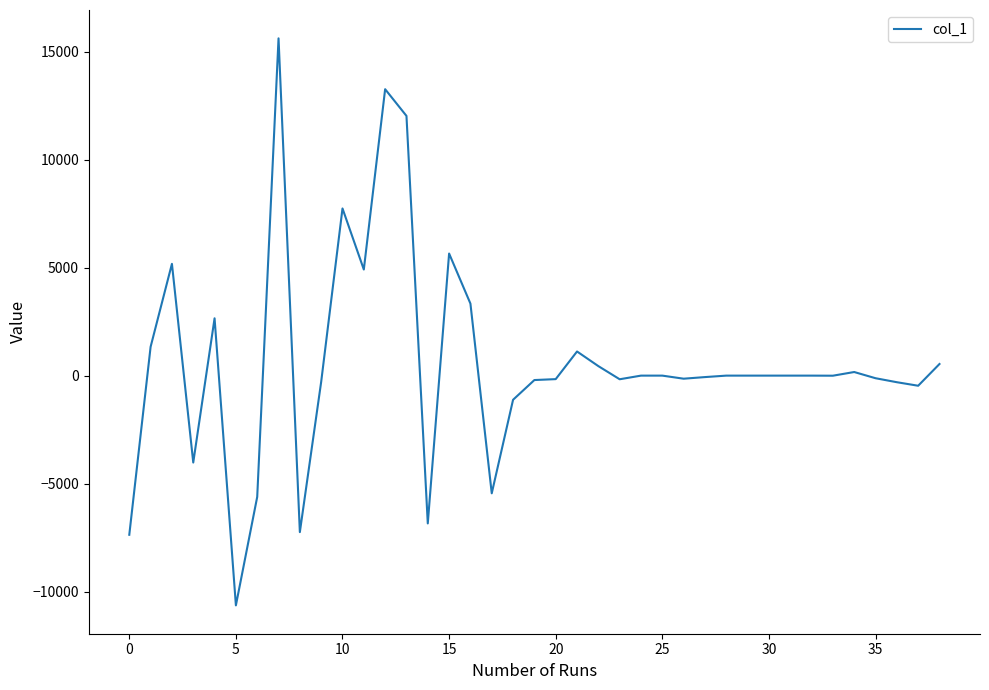

What is the smallest value displayed?

-10635.9